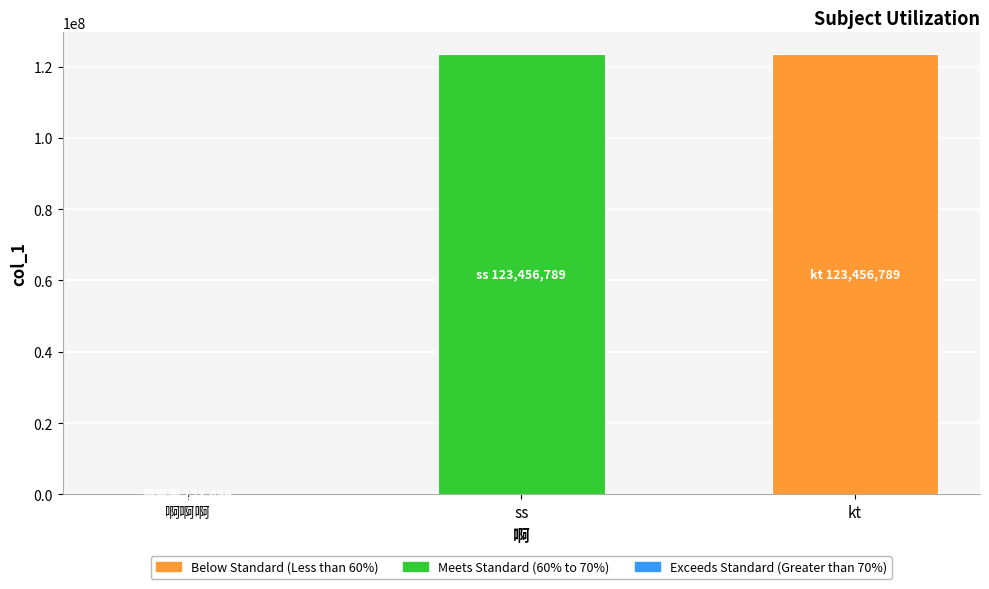

How many series are shown in this chart?

1